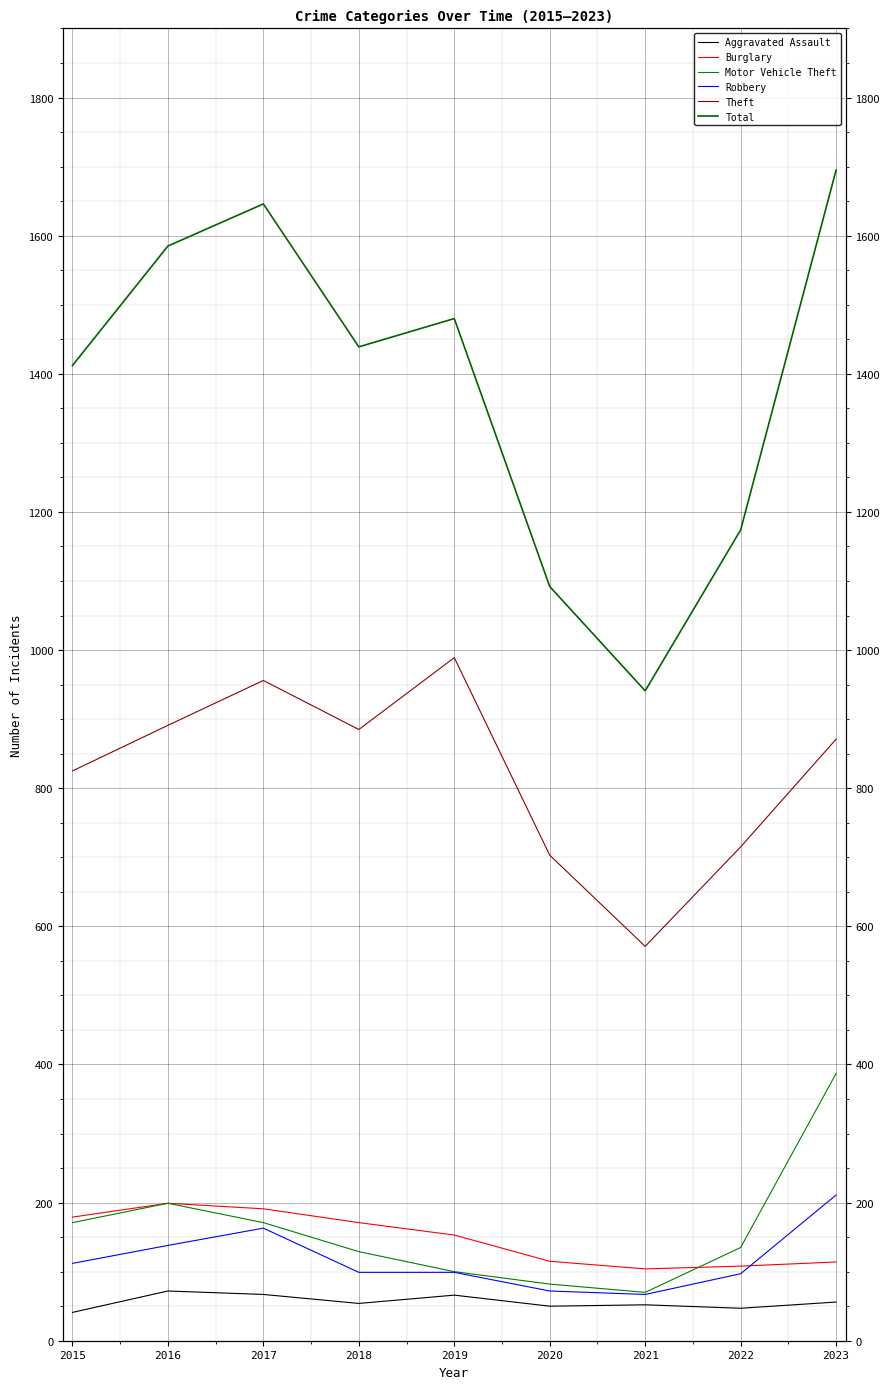

True or false: Motor Vehicle Theft and Total cross at least once.

False